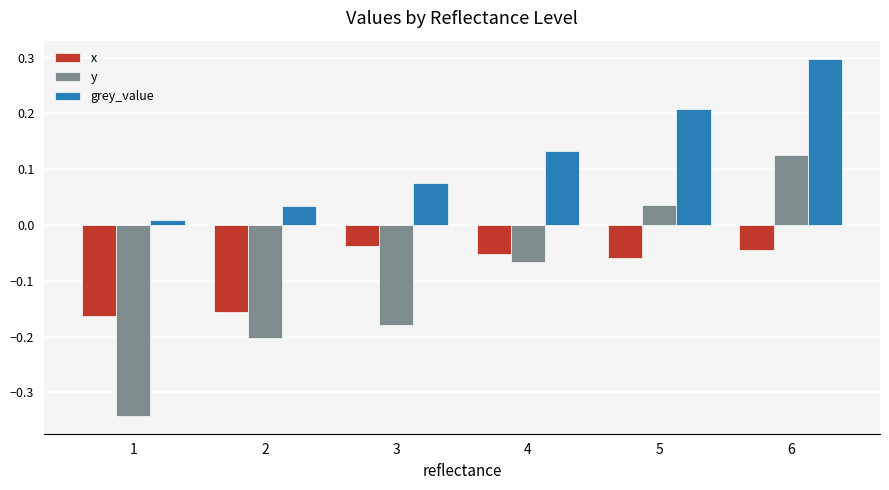

What is the difference between the maximum and minimum values in the y series?

0.5